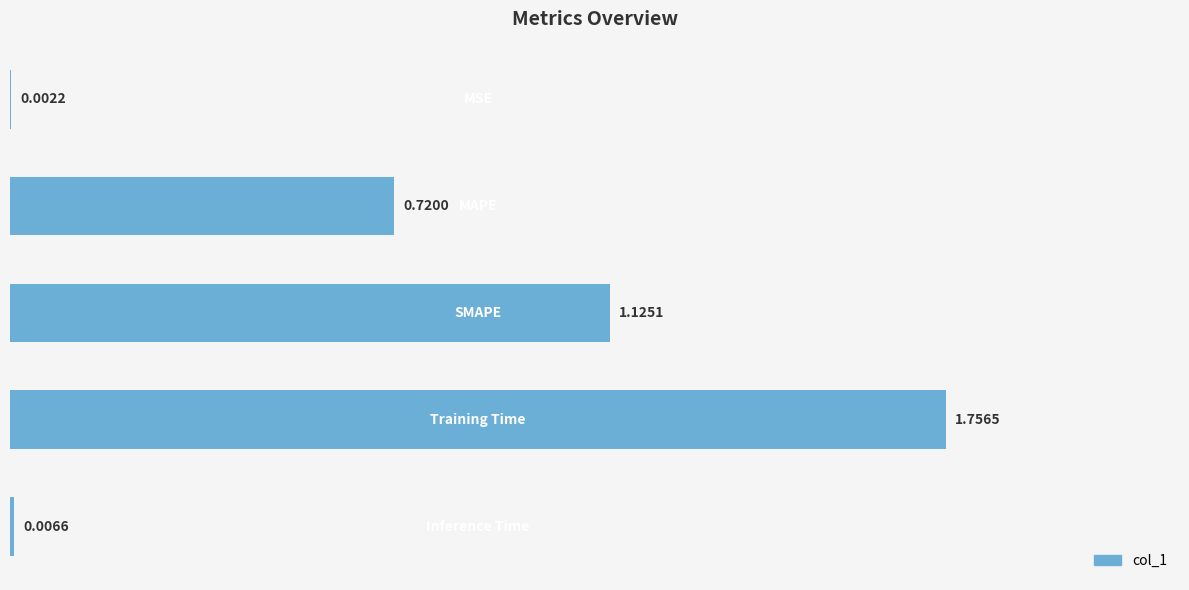

What is the sum of all values?

3.6